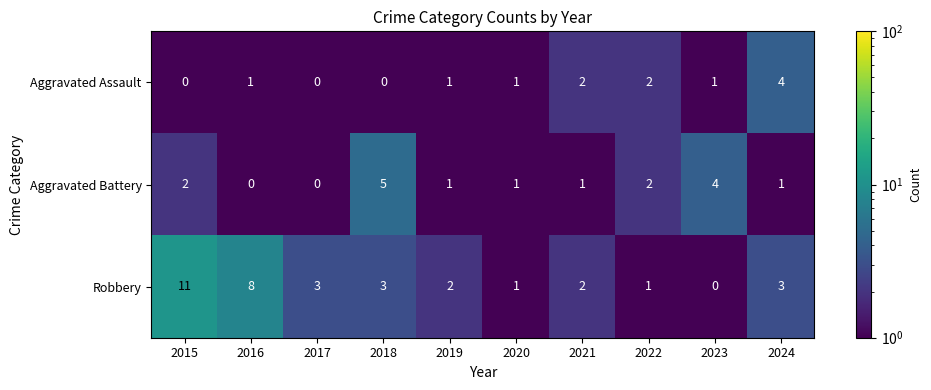

Which series has the largest total across all categories?

Robbery